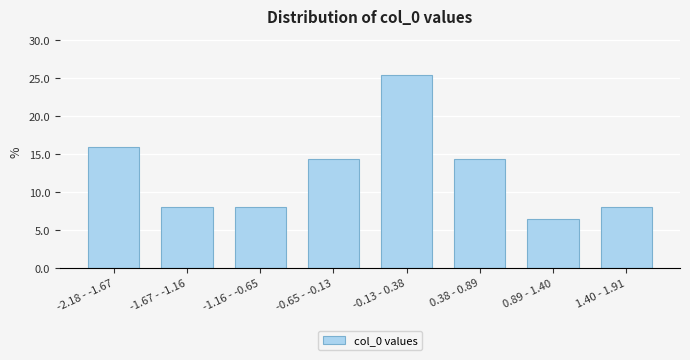

Reading left to right, transcribe all the data shown in this chart.

-2.18 - -1.67=15.9	-1.67 - -1.16=7.9	-1.16 - -0.65=7.9	-0.65 - -0.13=14.3	-0.13 - 0.38=25.4	0.38 - 0.89=14.3	0.89 - 1.40=6.3	1.40 - 1.91=7.9